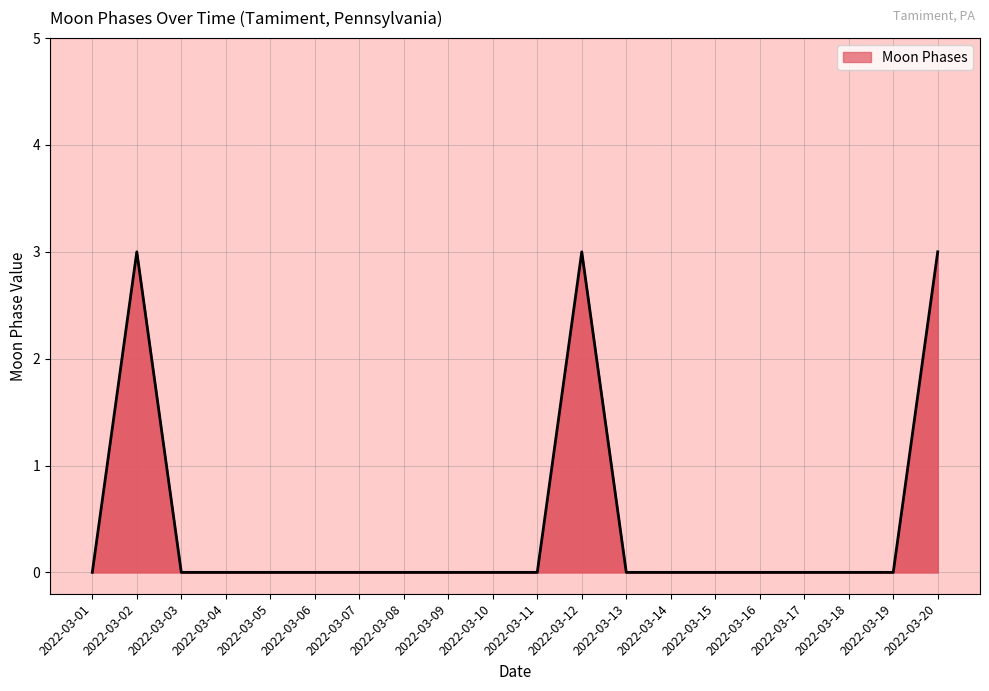

Does the chart display data point markers on the line(s)?

No